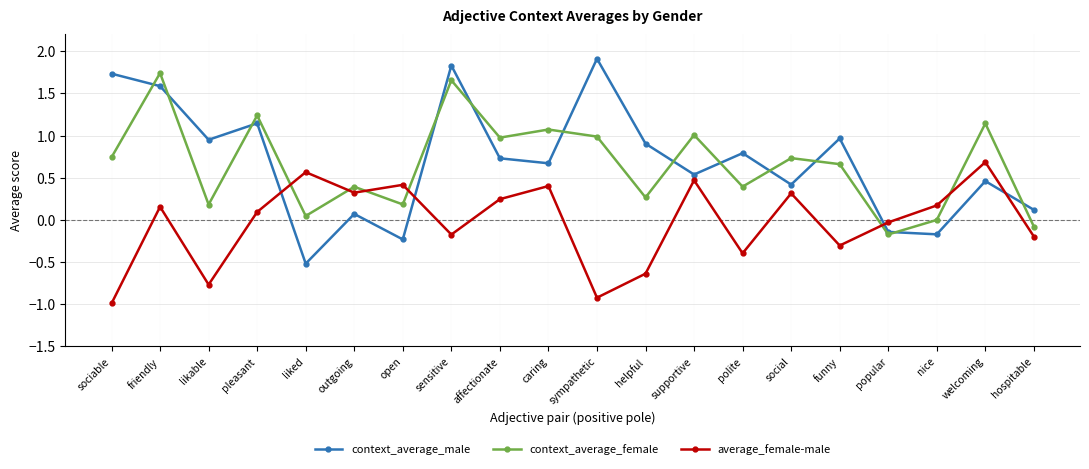

Is the value of context_average_female at sympathetic greater than the value of average_female-male at outgoing?

Yes